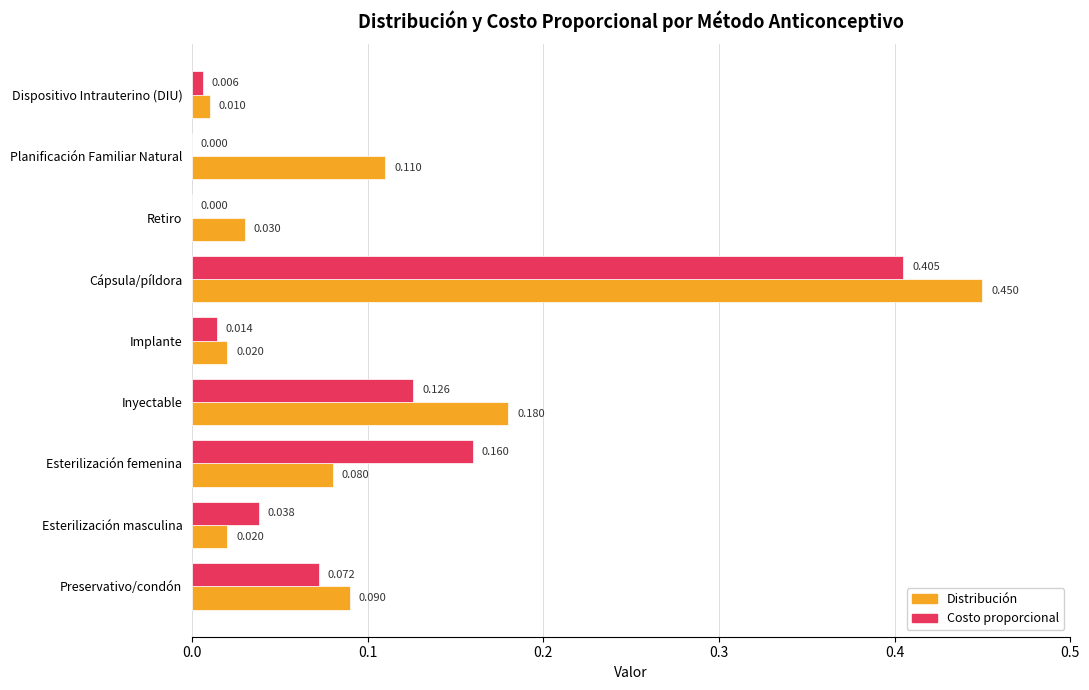

Between Planificación Familiar Natural and Dispositivo Intrauterino (DIU), which series saw the biggest shift?

Distribución